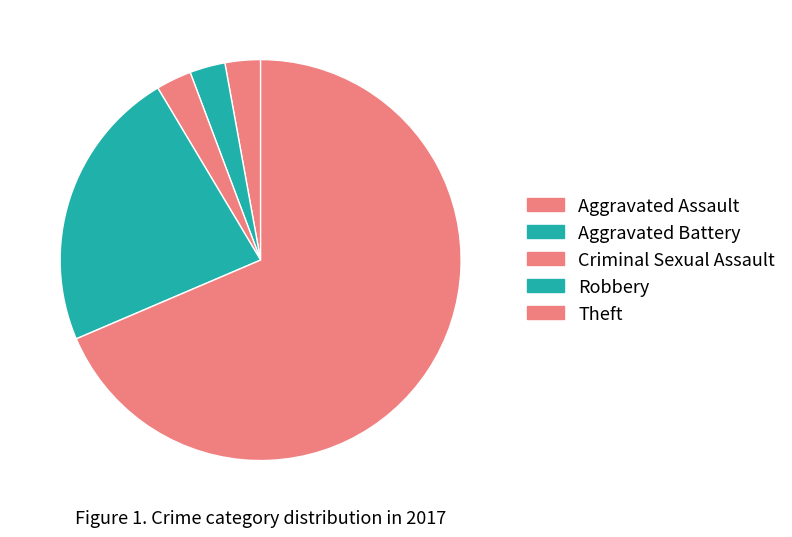

Count the number of slices in the pie.

5